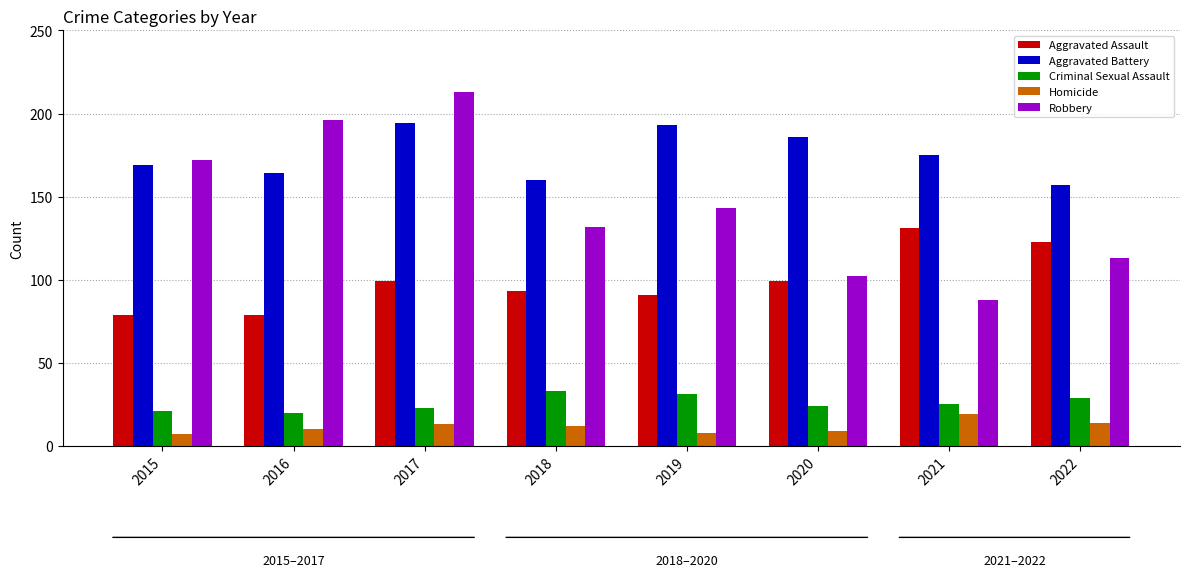

At how many categories does at least one series exceed 119?

8